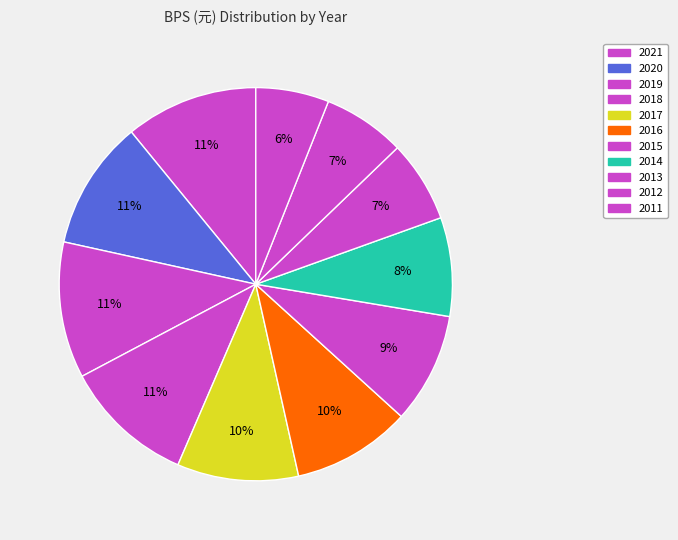

What is the change in value from 2019 to 2014?

-4.3